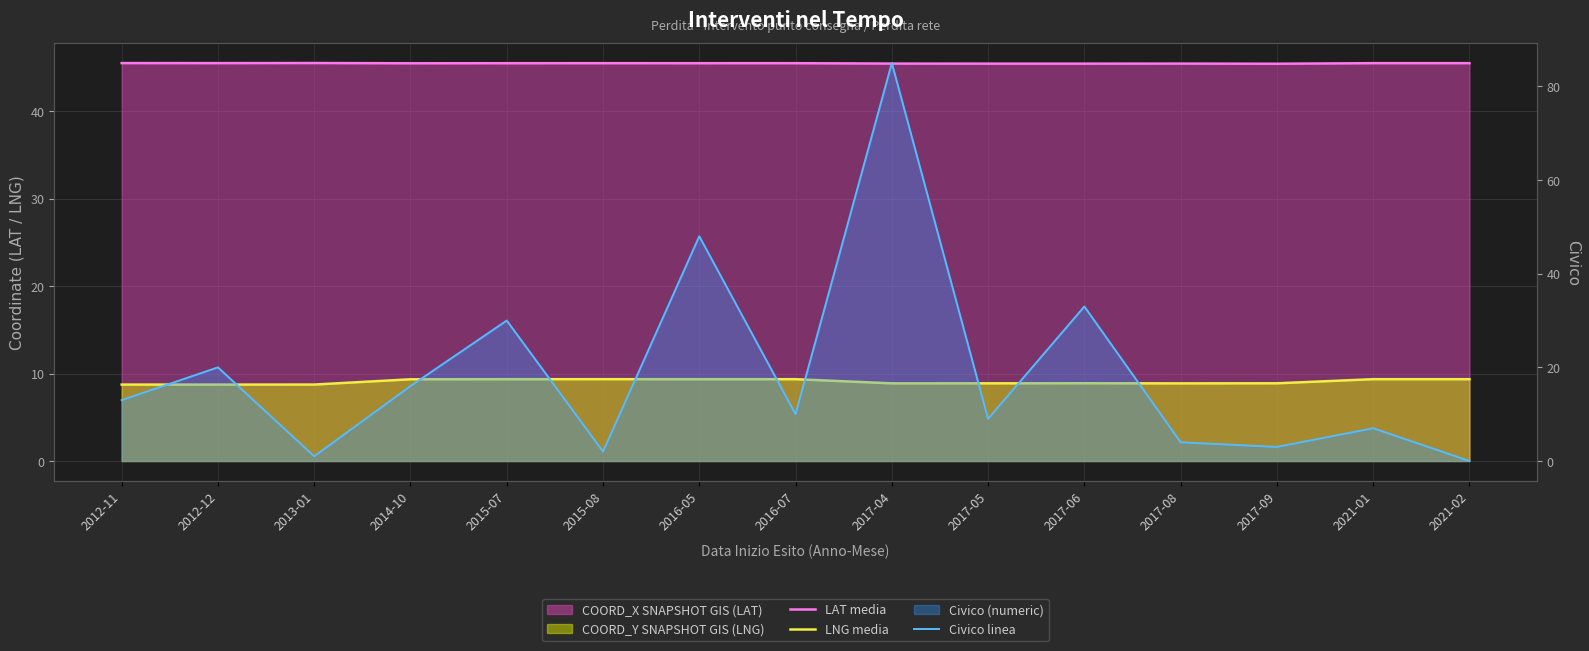

True or false: LNG media and Civico linea cross at least once.

True